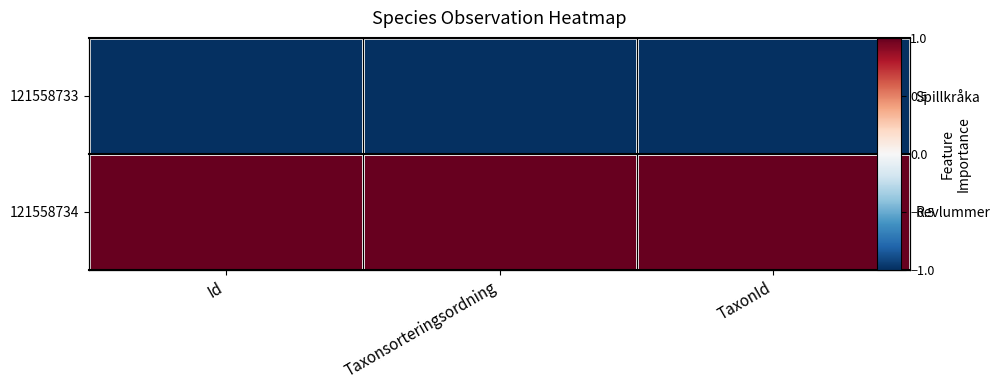

The 121558734 series shows 2 at Id. True or false?

False